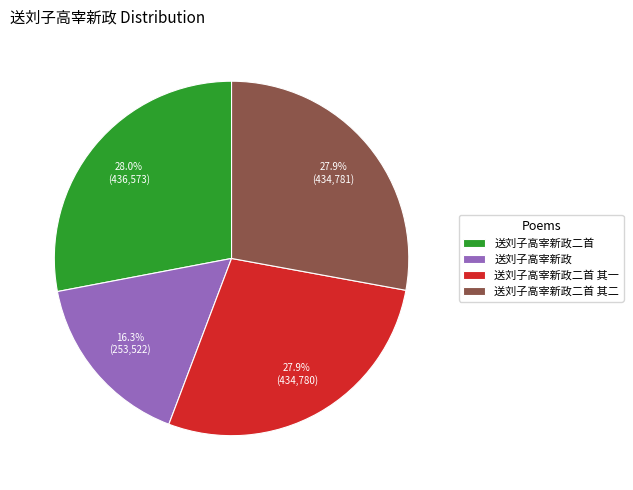

Which slice is the smallest?

送刘子高宰新政